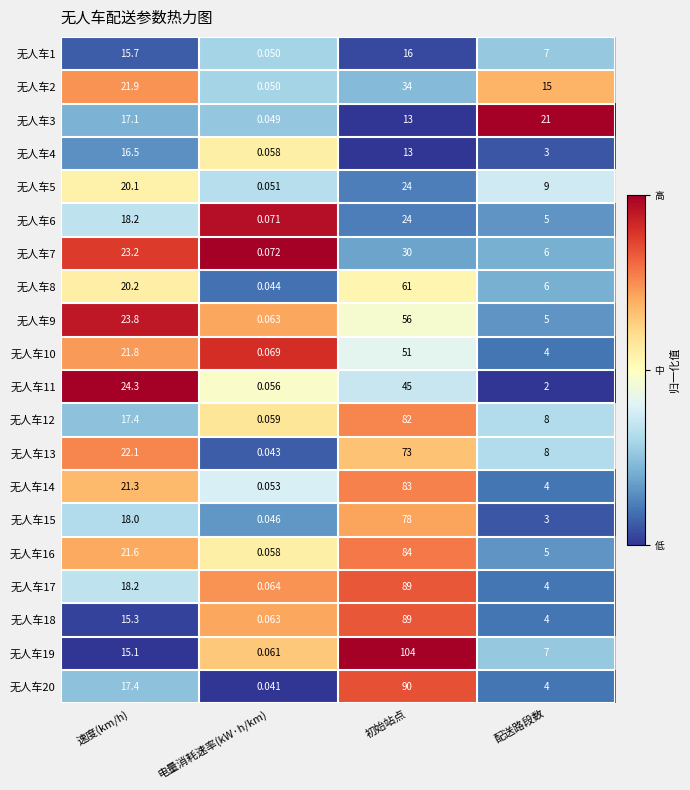

List the labels in order of 无人车13 value, smallest first.

电量消耗速率(kW·h/km), 配送路段数, 速度(km/h), 初始站点